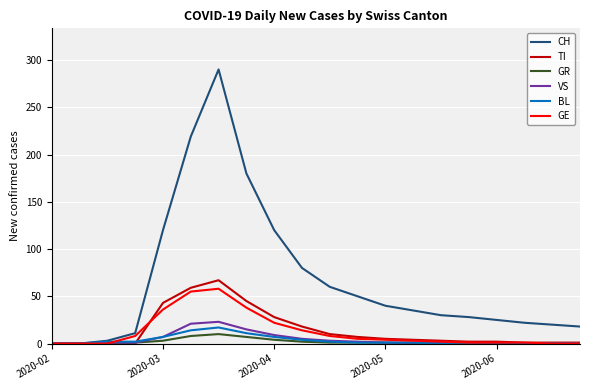

Does the chart display data point markers on the line(s)?

No